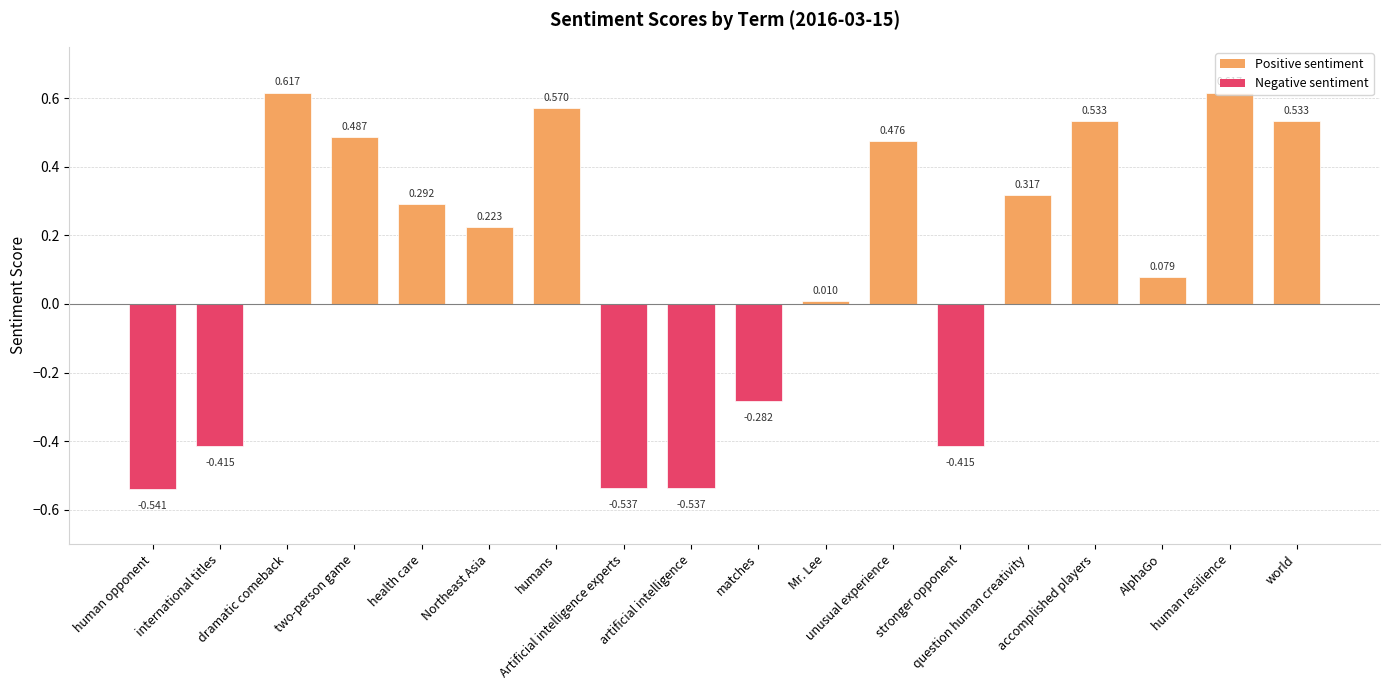

What is the label of the 9th bar from the left?

artificial intelligence